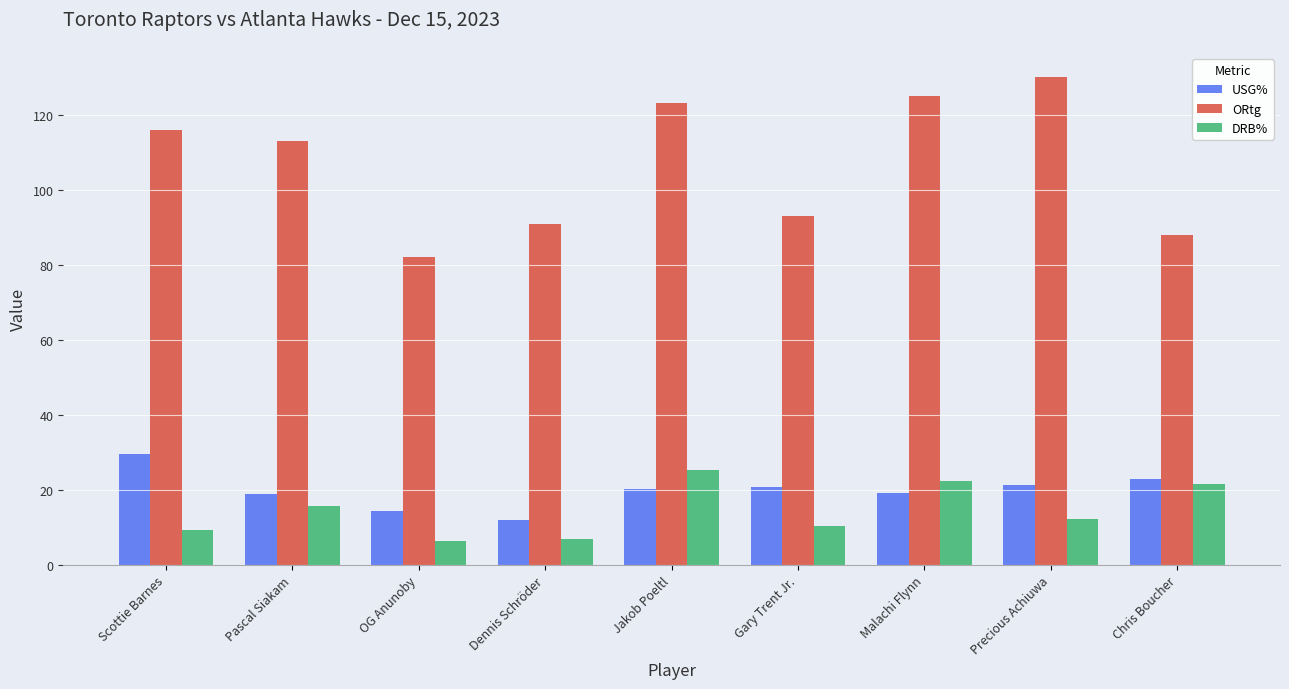

The value of USG% at Dennis Schröder is 12.1. True or false?

True